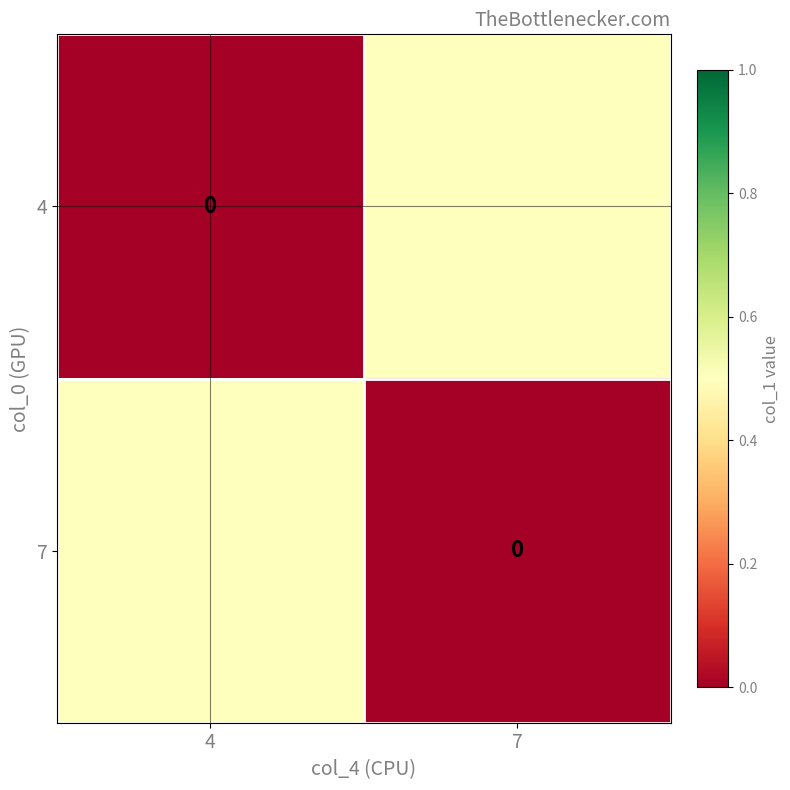

Is the value of 4 at 7 greater than the value of 7 at 4?

No